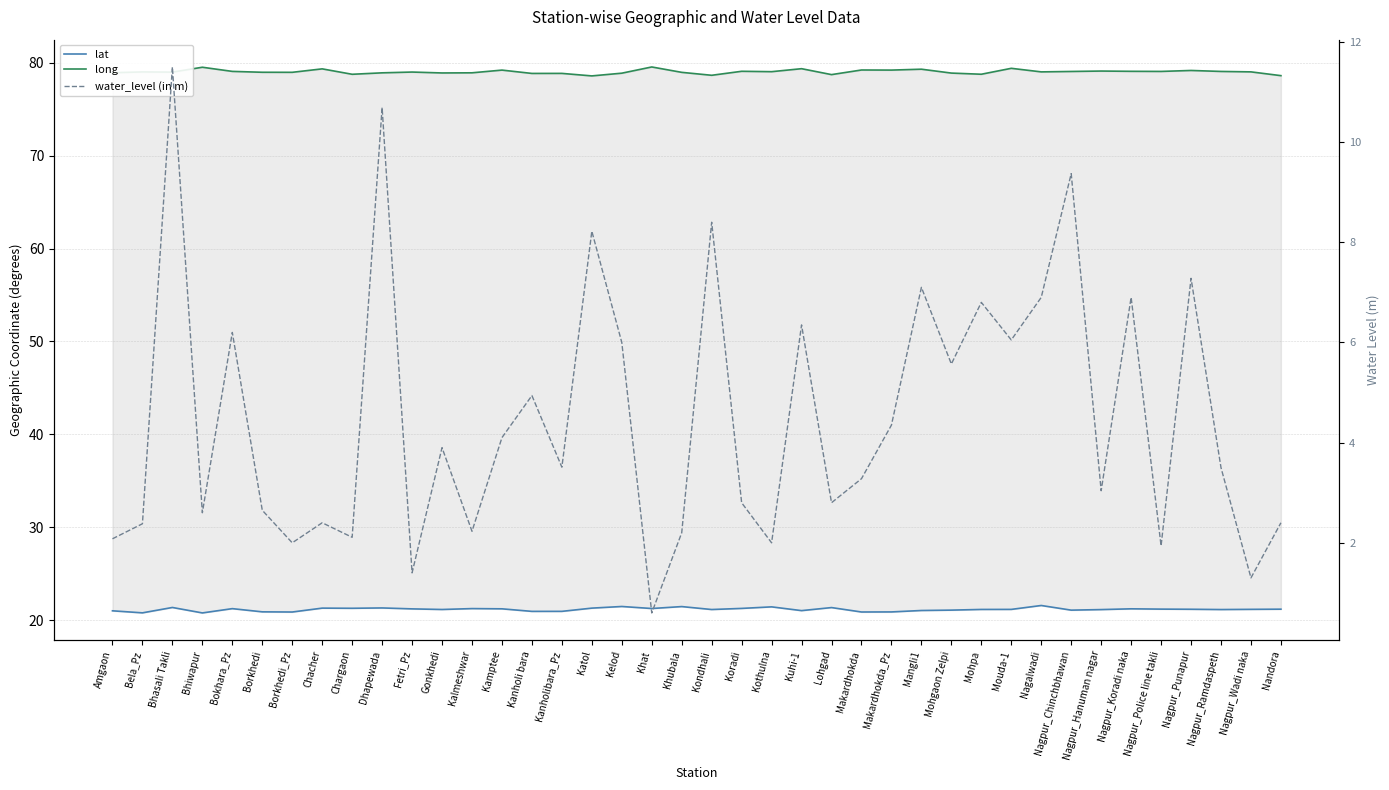

What is the label of the 30th point from the left?

Mohpa